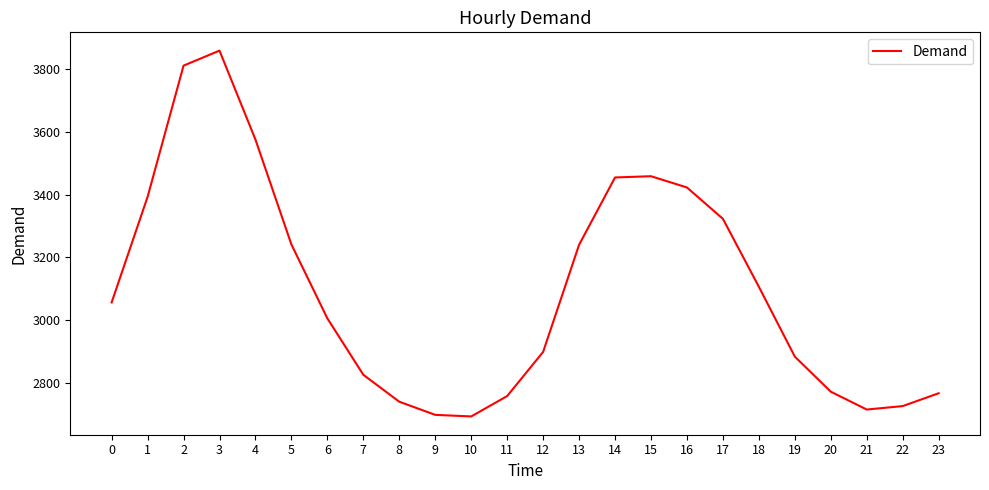

Approximately how many times larger is the value at 15 compared to 10?

1.3